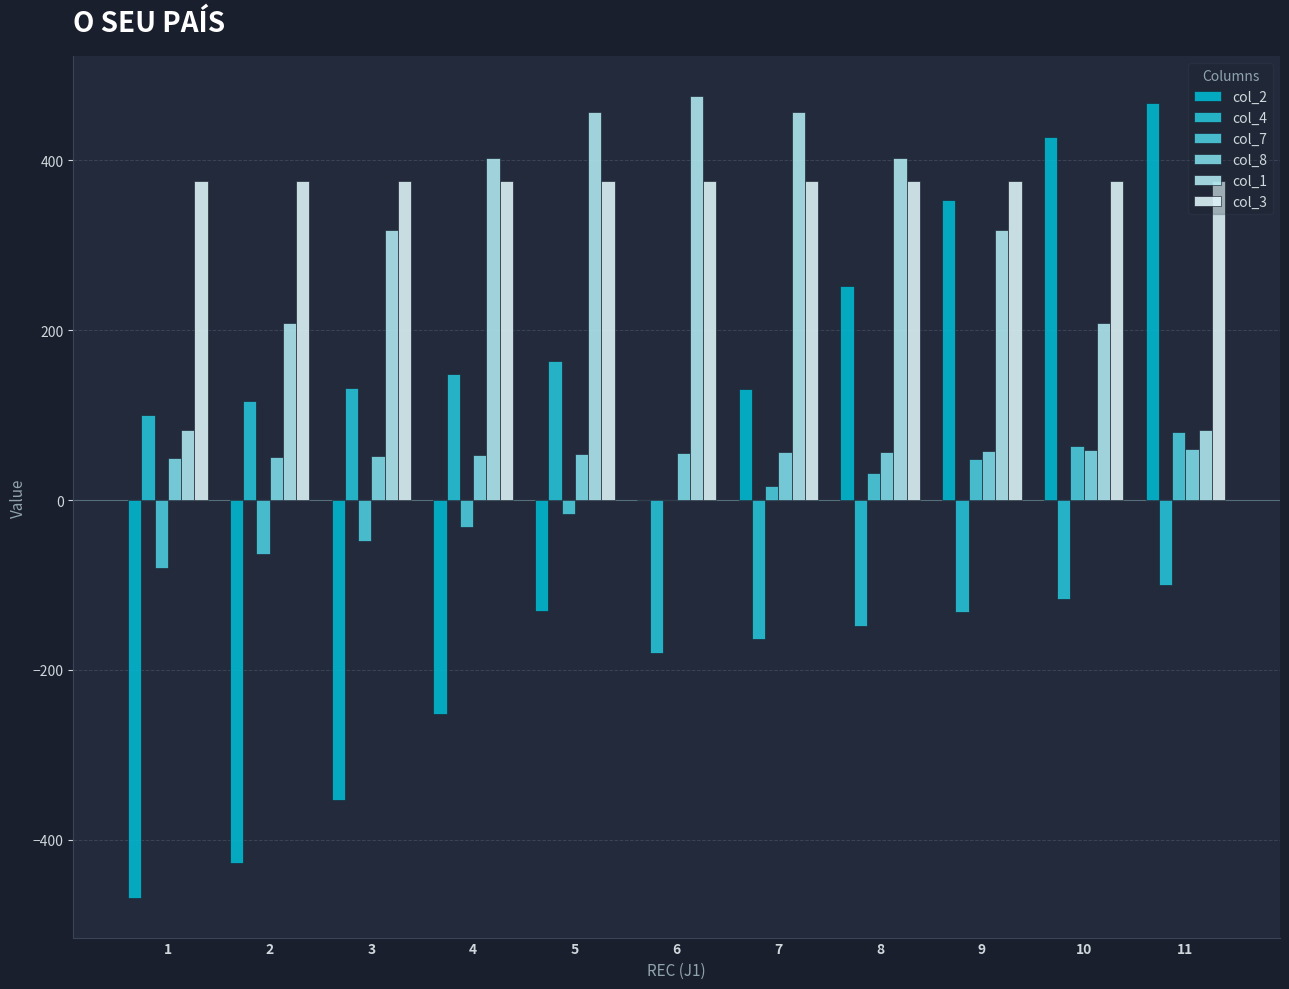

The col_4 series shows 100.0 at 1. True or false?

True